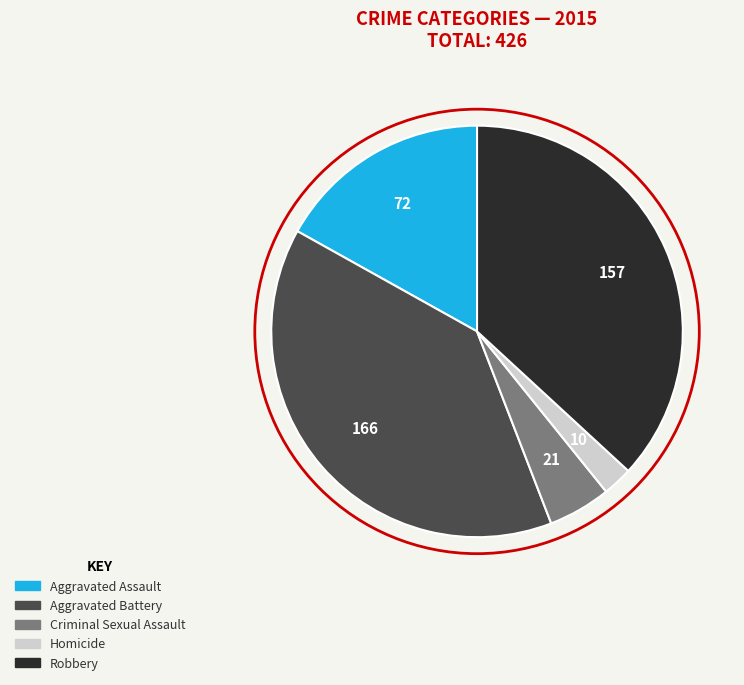

What is the smallest slice in the pie chart?

Homicide